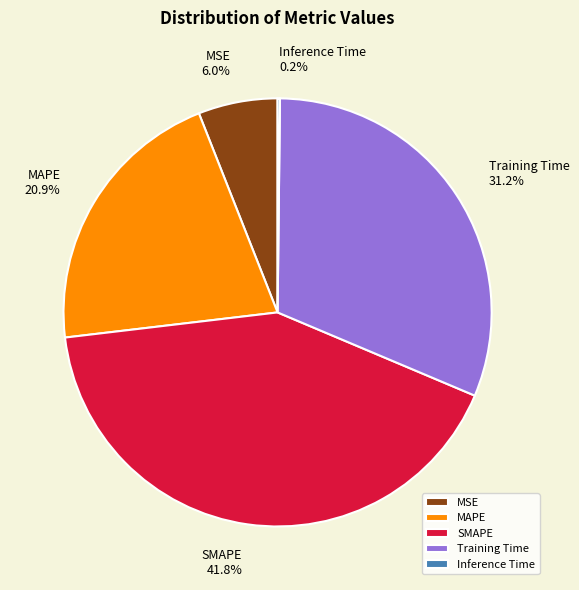

Is there a majority slice in this chart?

No